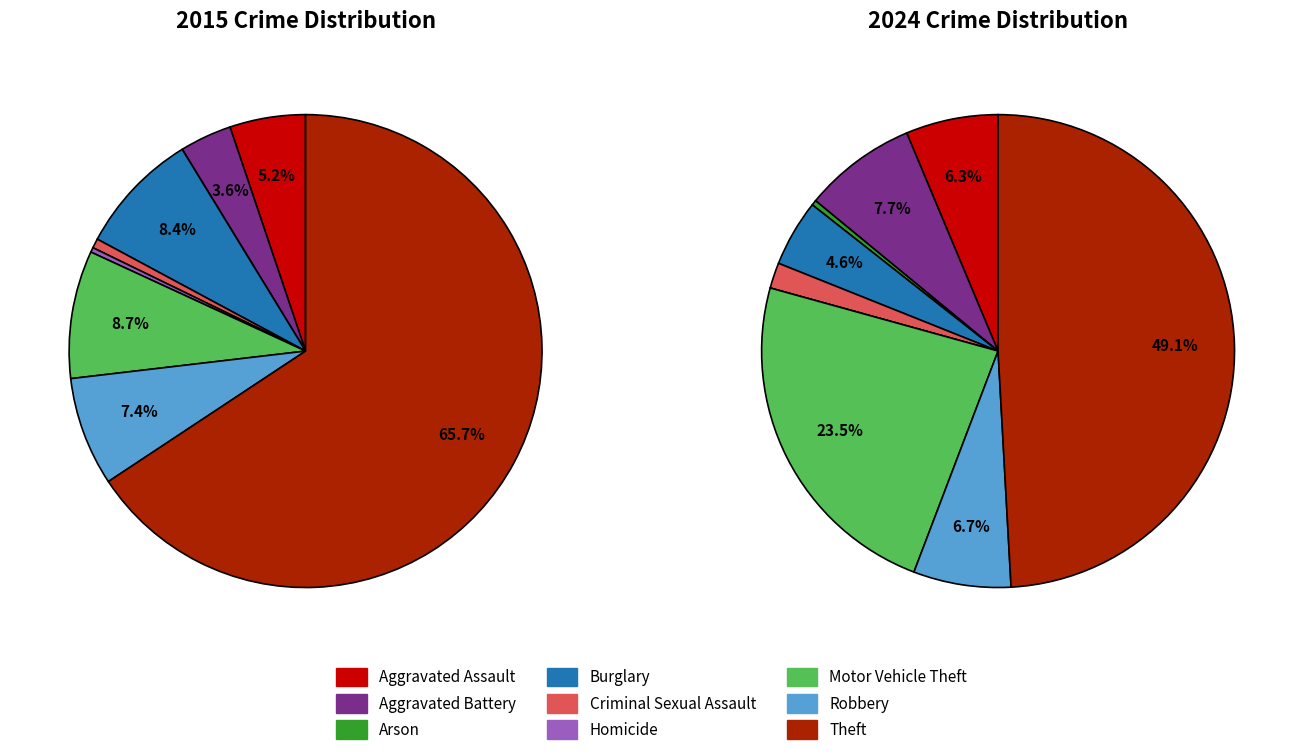

Combined, do 6 and 4 account for over 50%?

No